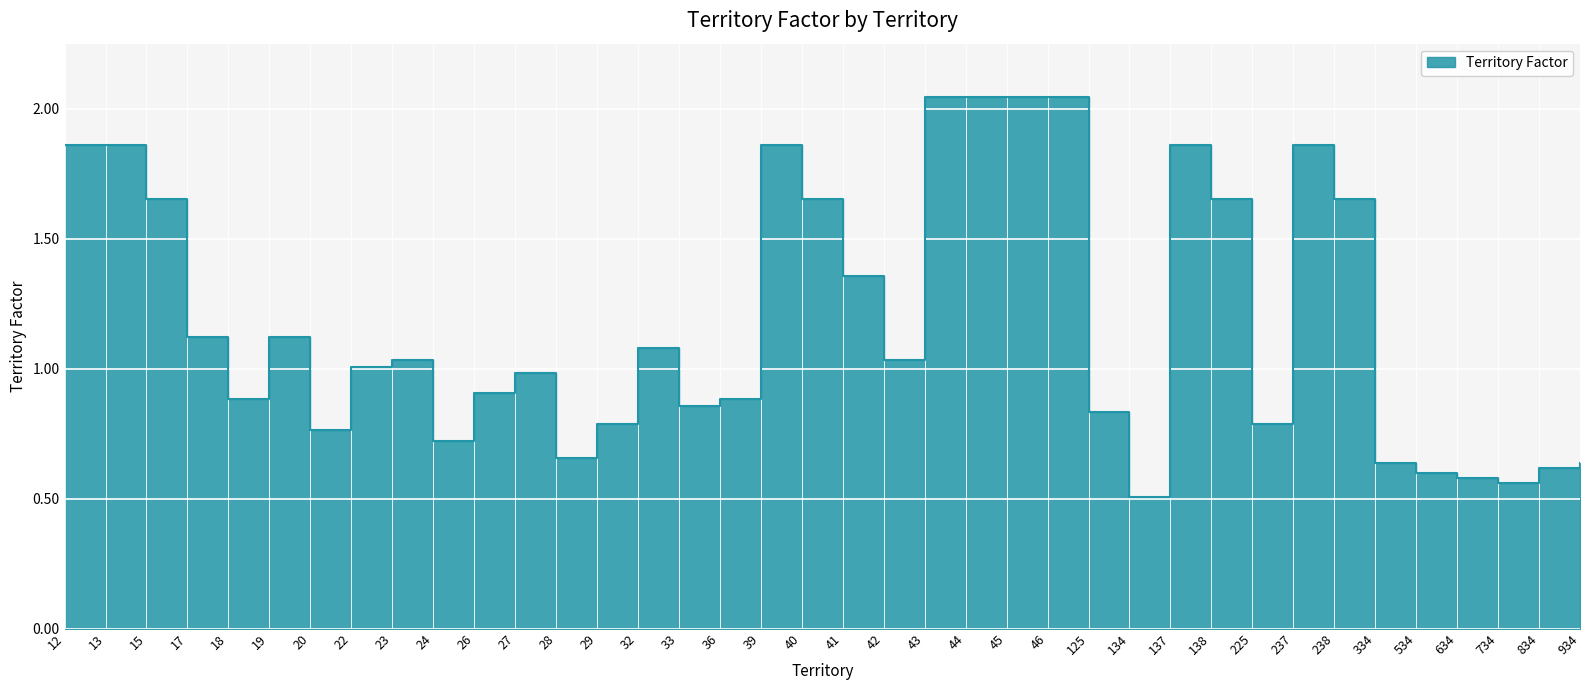

What is the value of the 5th point from the left?

0.9